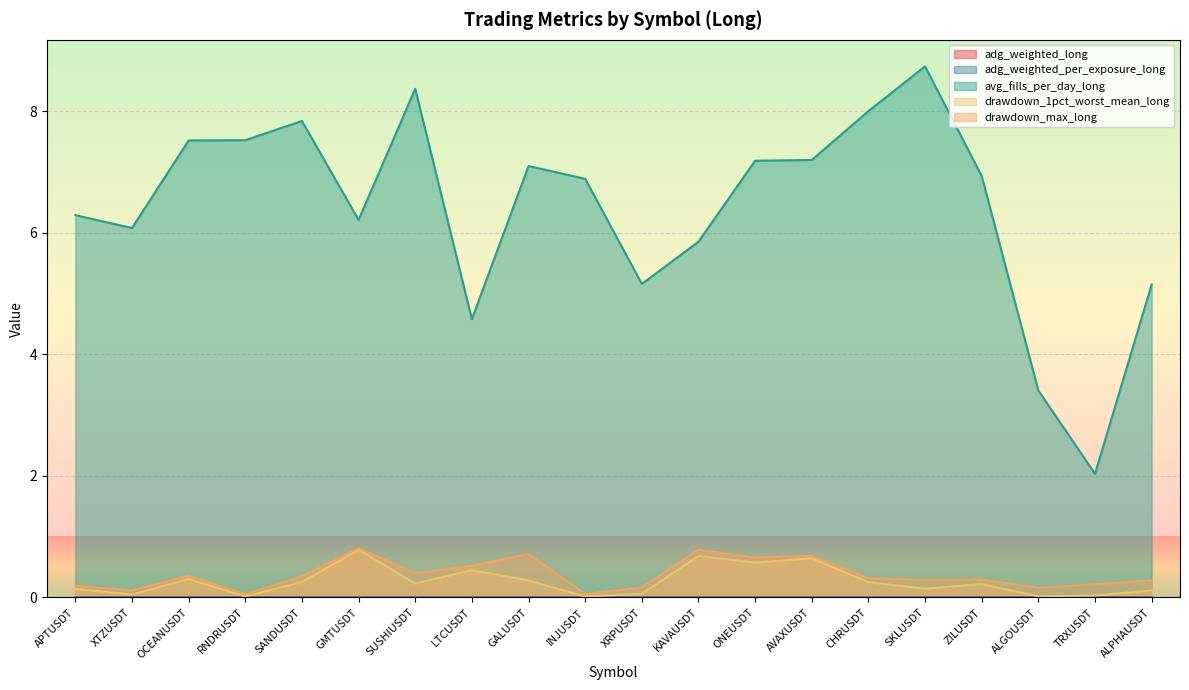

In avg_fills_per_day_long, how many points are higher than both neighbors (excluding endpoints)?

4